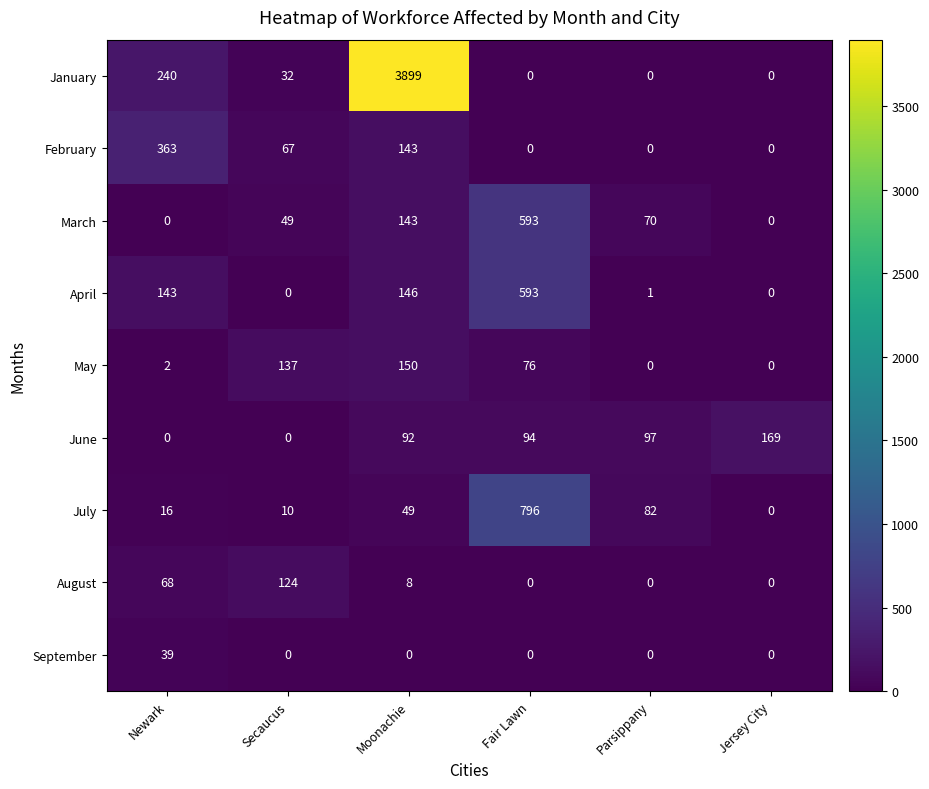

How many distinct data groups are displayed?

9